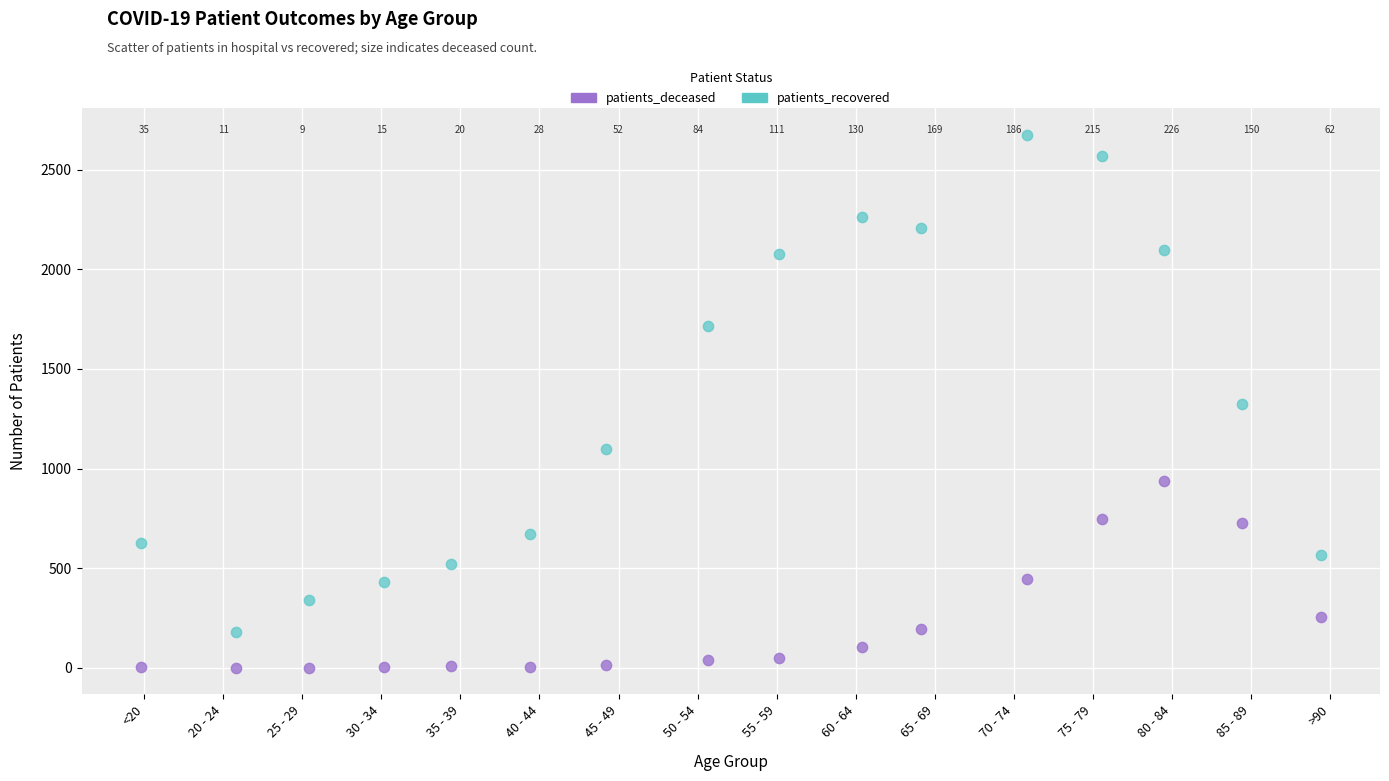

Which series contains the lowest Y value?

patients_deceased